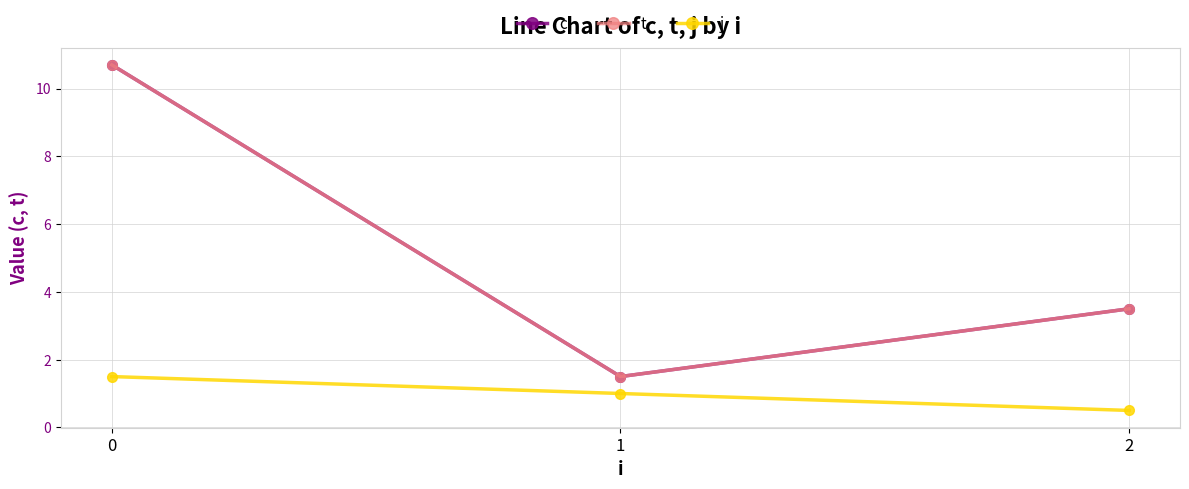

What is the difference between the highest and lowest values at 0?

9.2